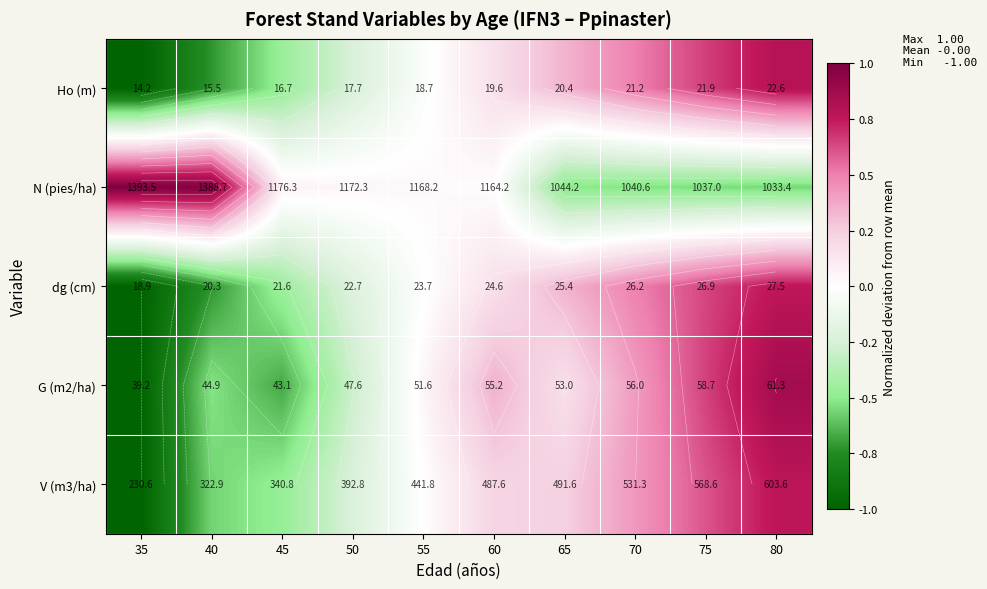

How many negative values does the V (m3/ha) series have?

4